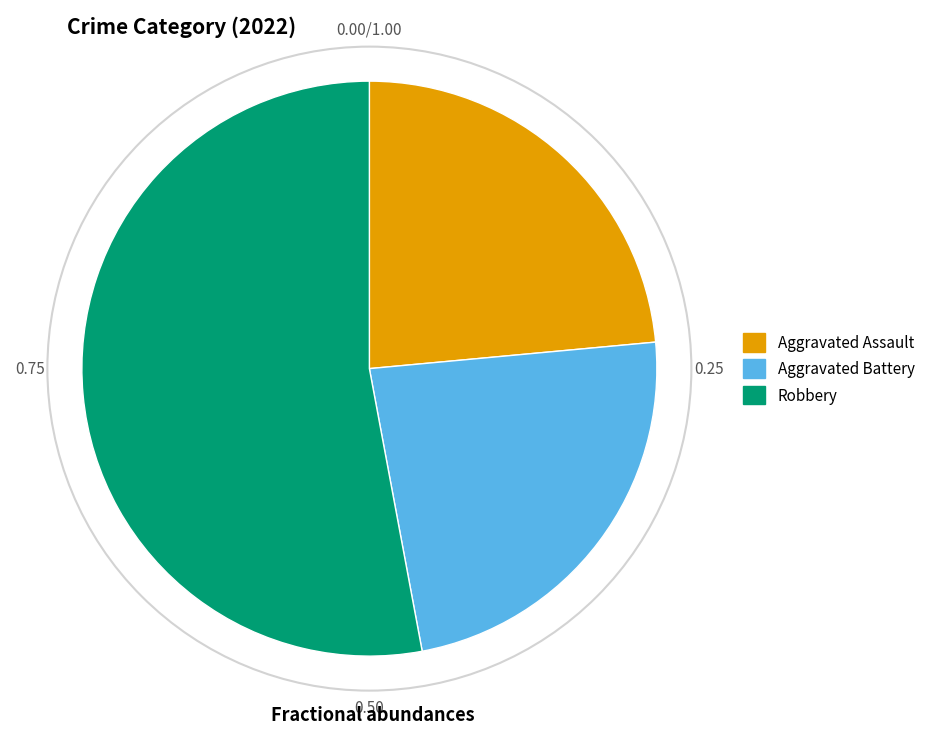

Is Robbery the majority of the pie?

Yes